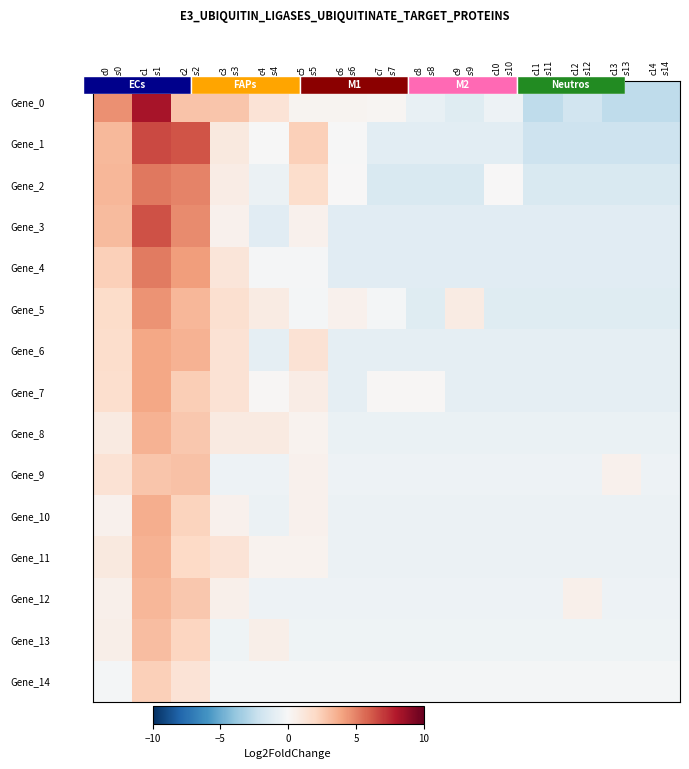

The Gene_1 series shows -1.0 at c8 $\it{s8}$. True or false?

True